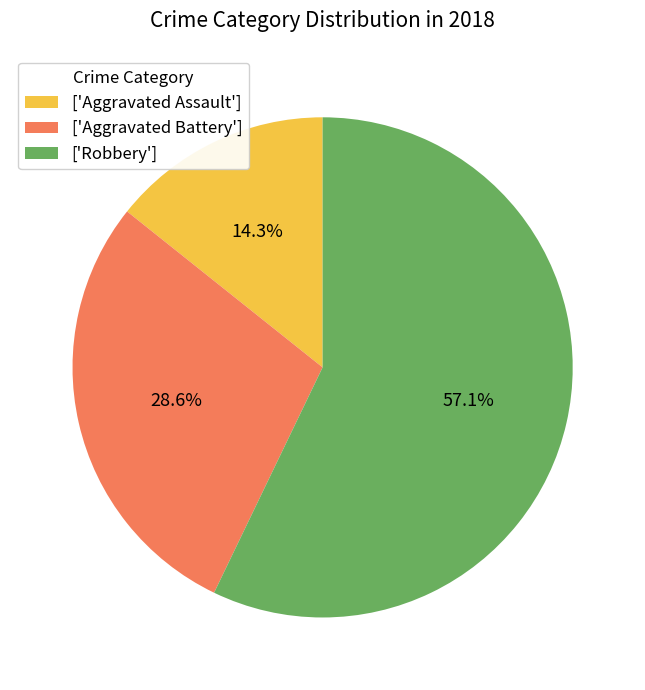

Which slice represents more than half of the pie?

['Robbery']